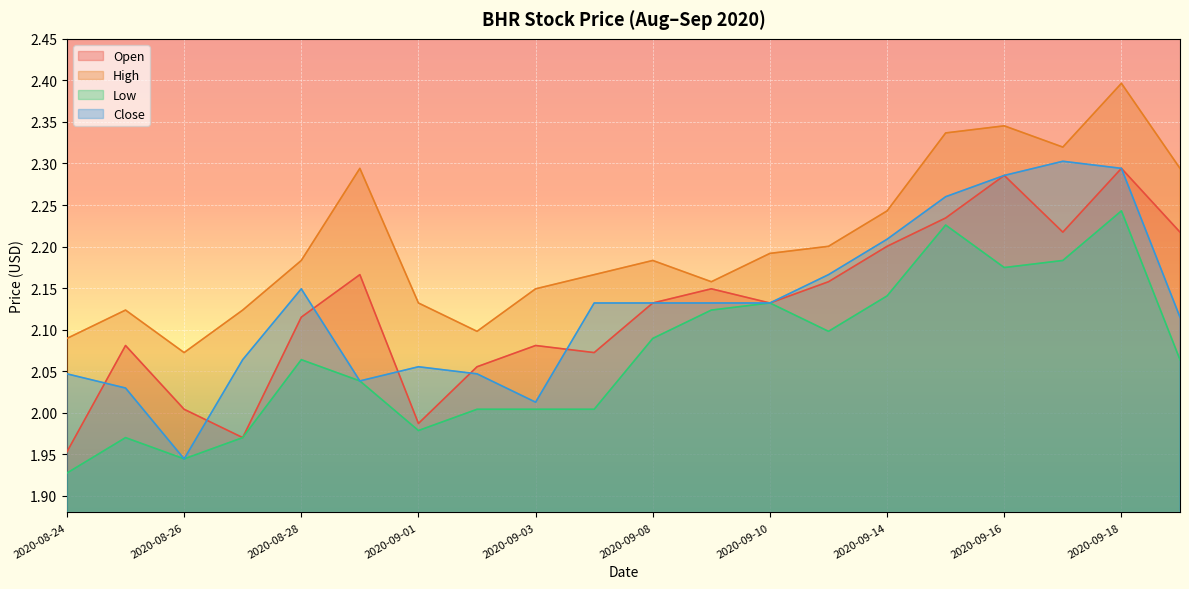

Rank the series by their maximum value, from highest to lowest.

High, Close, Open, Low